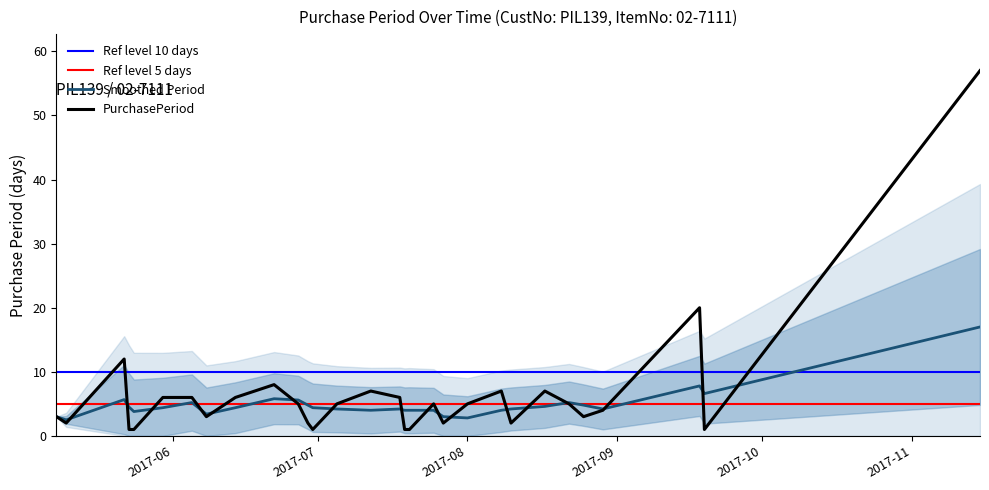

Reading left to right, extract all data points from this chart.

3	2	12	1	1	6	6	3	6	8	5	2	1	5	7	6	1	1	5	2	5	7	2	7	5	3	4	20	1	57